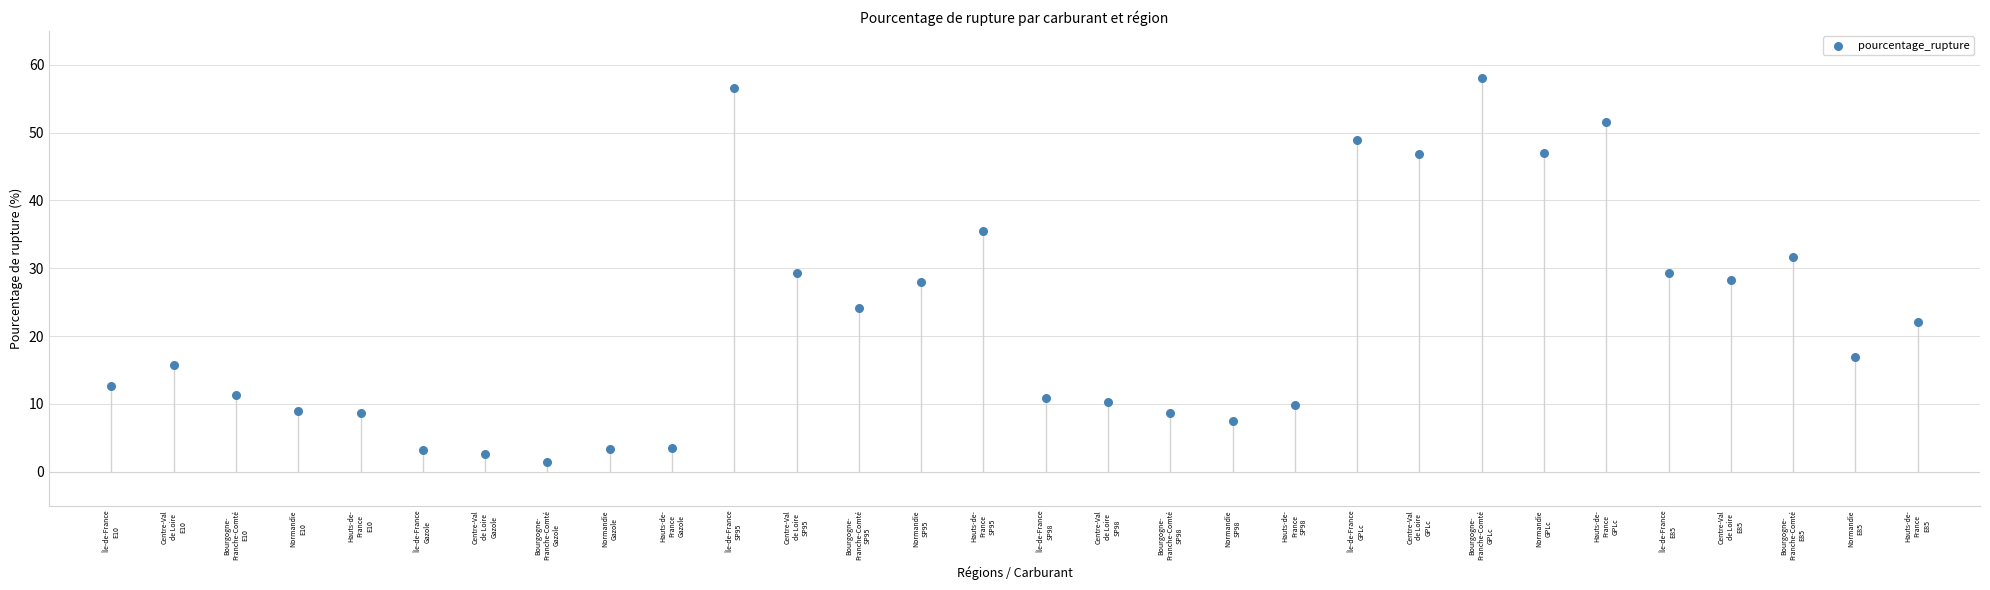

What is the change in value from Centre-Val
de Loire
E85 to Bourgogne-
Franche-Comté
E85?

+3.3